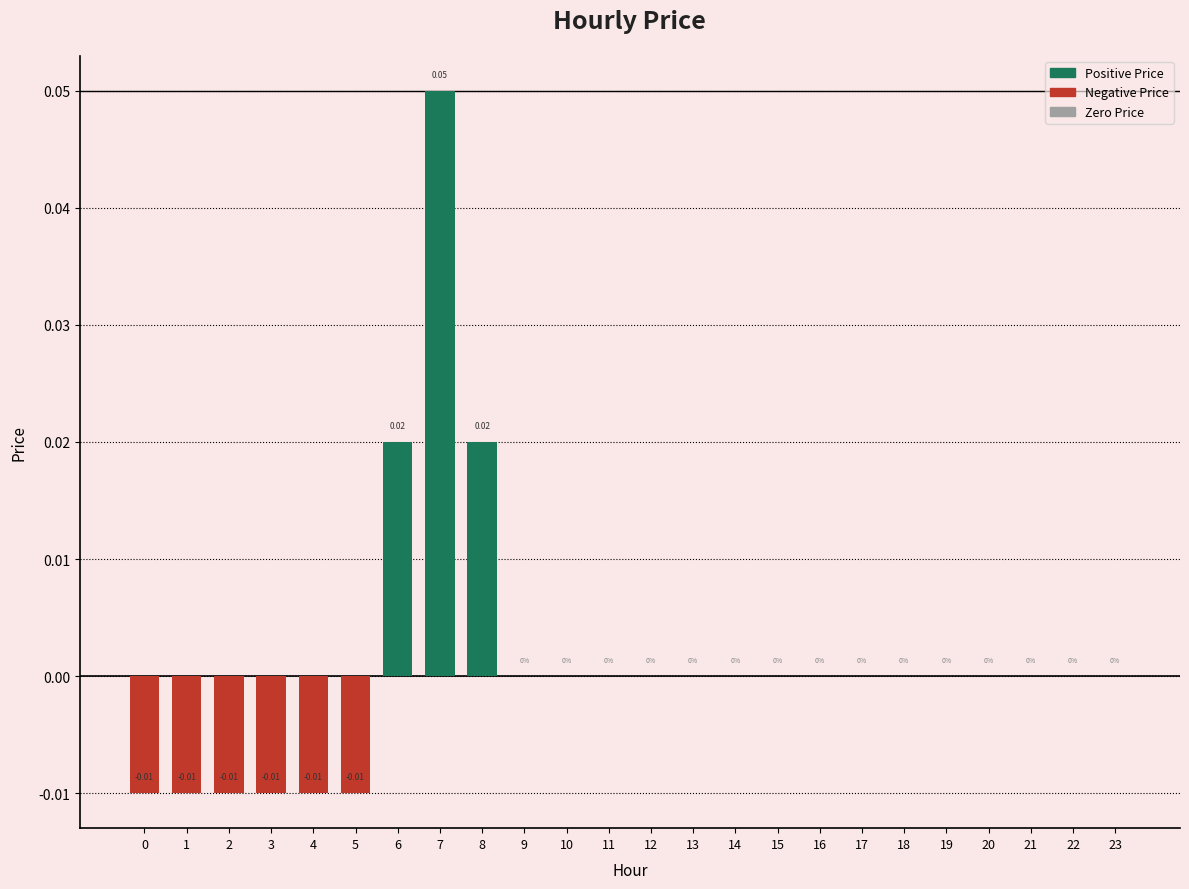

Are the bars horizontal?

No